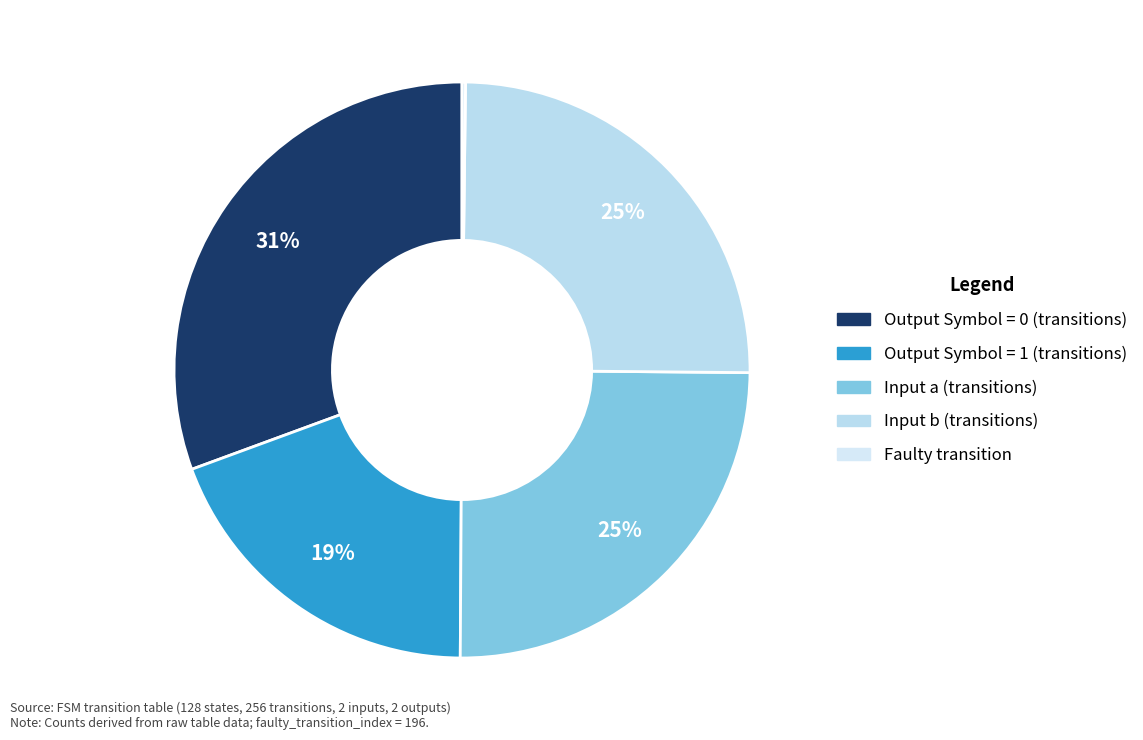

To the nearest percent, what is the difference between the largest and smallest slice percentages?

31%